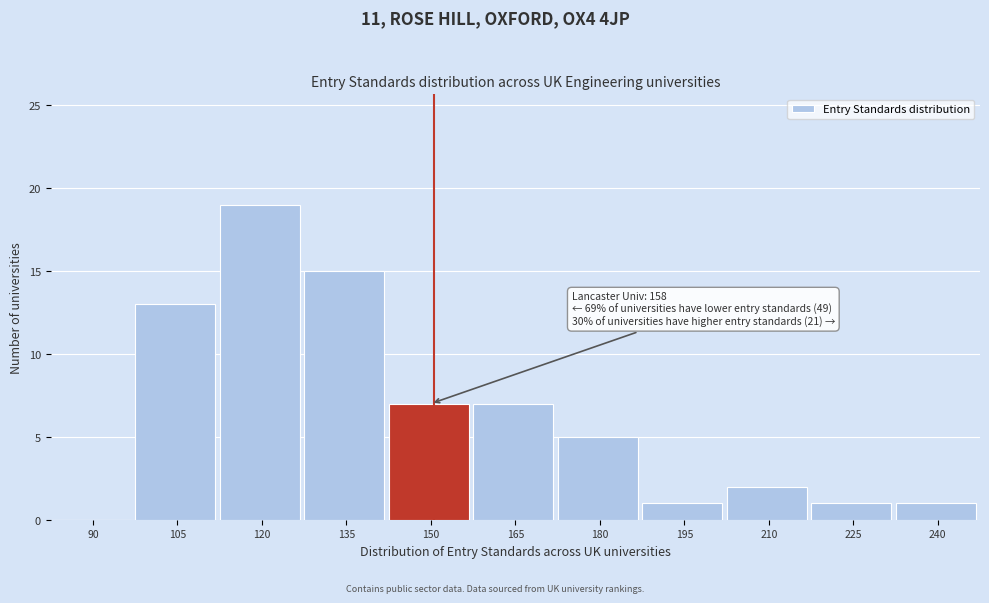

Reading right to left, transcribe all the data shown in this chart.

240=1	225=1	210=2	195=1	180=5	165=7	150=7	135=15	120=19	105=13	90=0